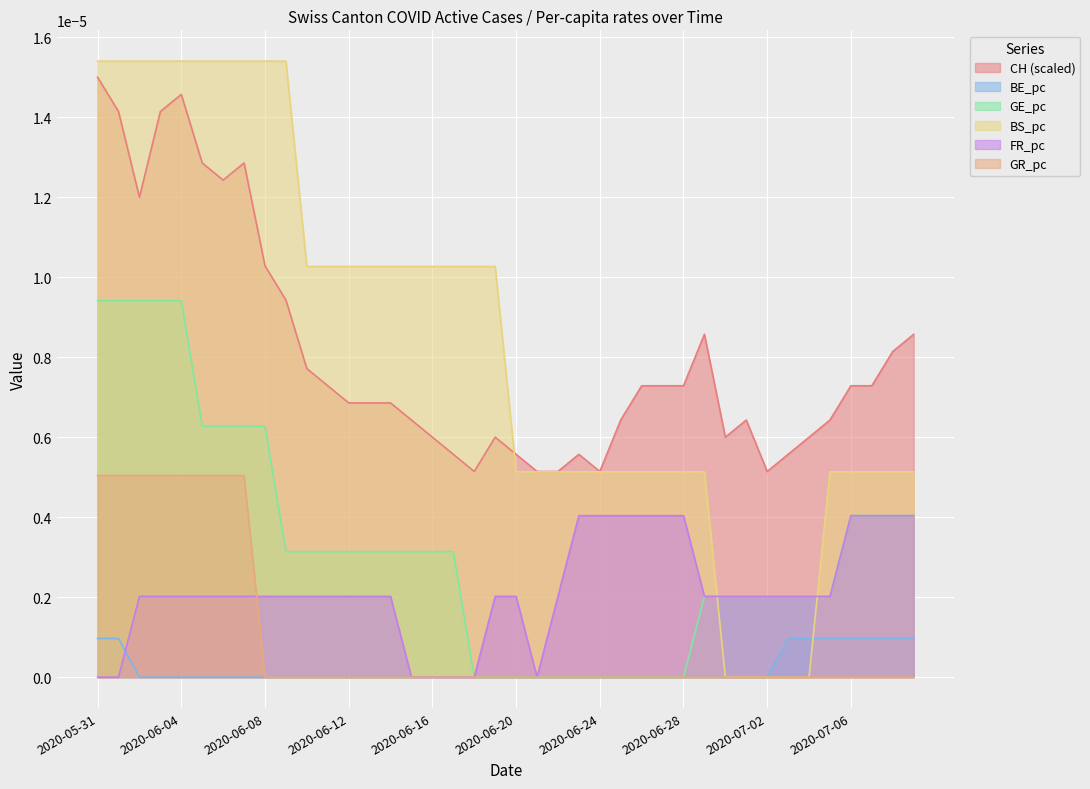

List the labels in order of BE_pc value, smallest first.

2020-06-02, 2020-06-03, 2020-06-04, 2020-06-05, 2020-06-06, 2020-06-07, 2020-06-08, 2020-06-09, 2020-06-10, 2020-06-11, 2020-06-12, 2020-06-13, 2020-06-14, 2020-06-15, 2020-06-16, 2020-06-17, 2020-06-18, 2020-06-19, 2020-06-20, 2020-06-21, 2020-06-22, 2020-06-23, 2020-06-24, 2020-06-25, 2020-06-26, 2020-06-27, 2020-06-28, 2020-06-29, 2020-06-30, 2020-07-01, 2020-07-02, 2020-05-31, 2020-06-01, 2020-07-03, 2020-07-04, 2020-07-05, 2020-07-06, 2020-07-07, 2020-07-08, 2020-07-09